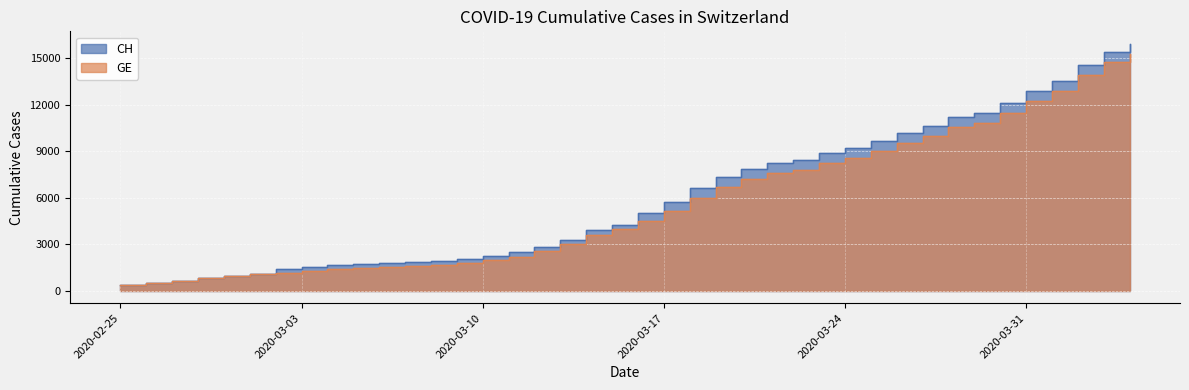

At which category does the chart reach its peak across all series?

2020-04-04